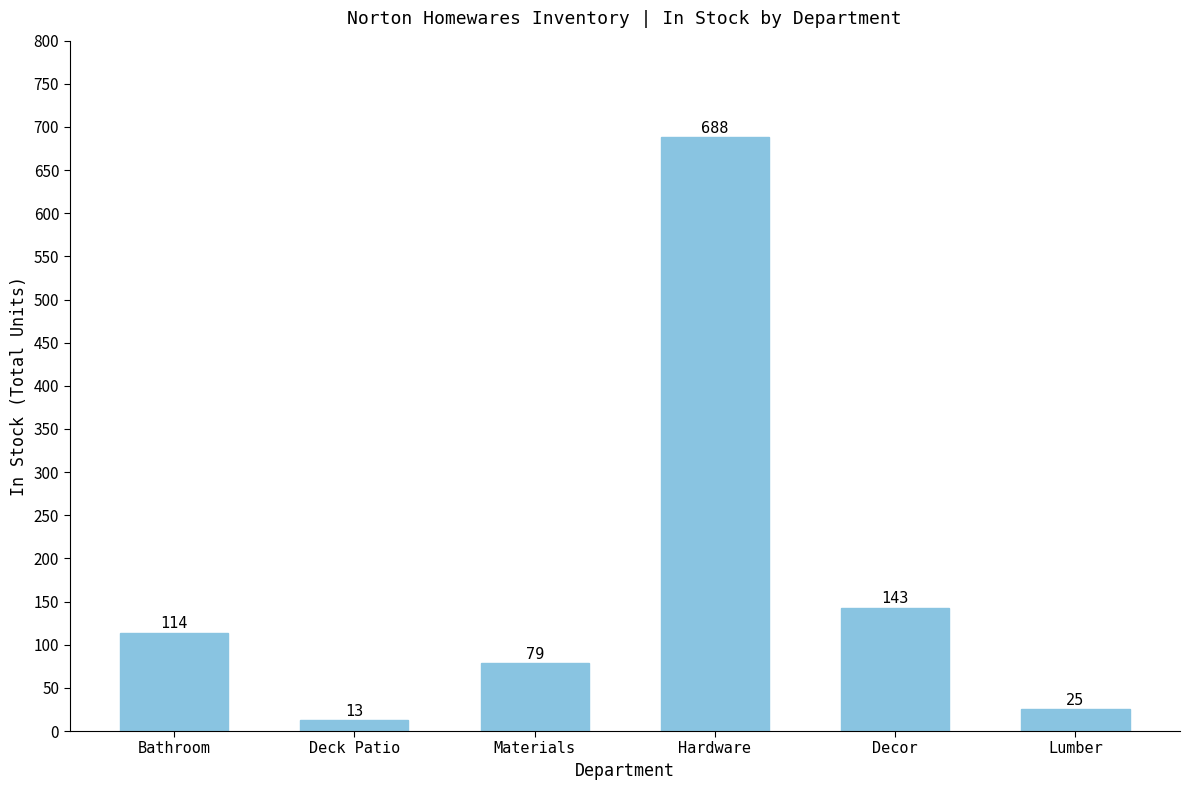

What is the greatest value displayed?

688